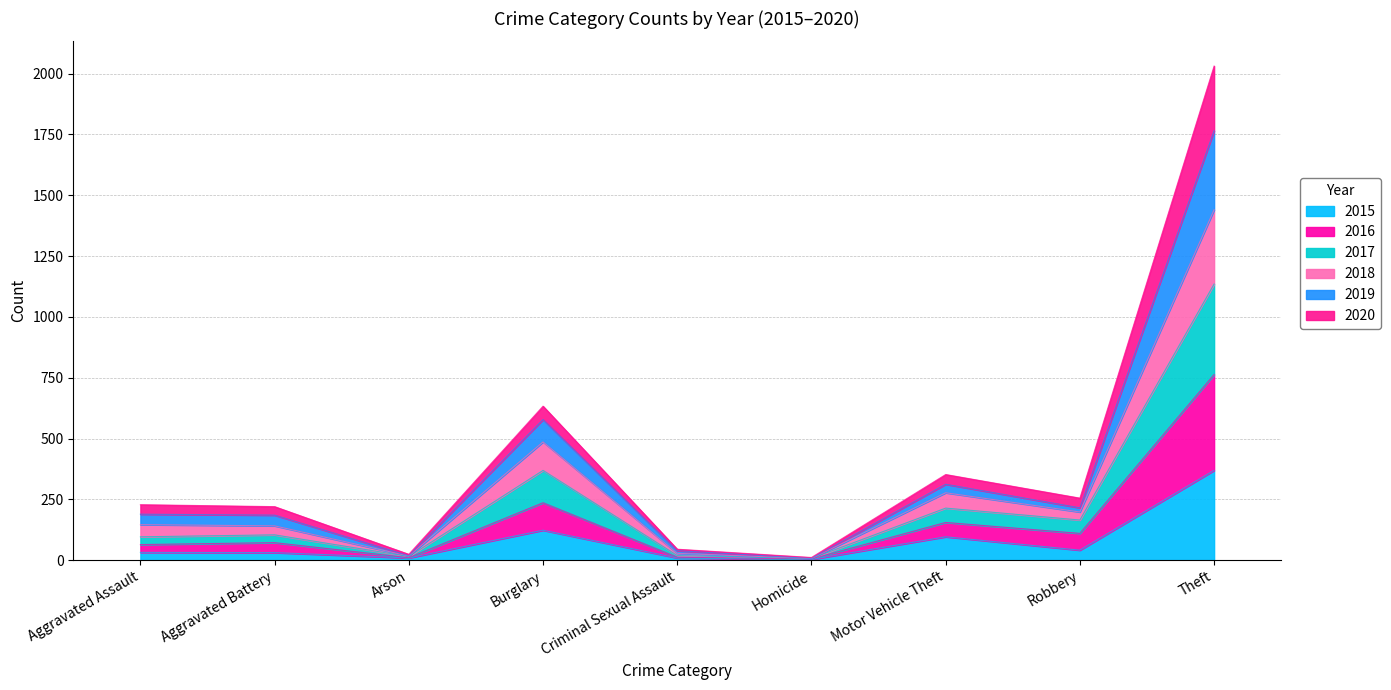

Which series changed the most between Arson and Homicide?

2019